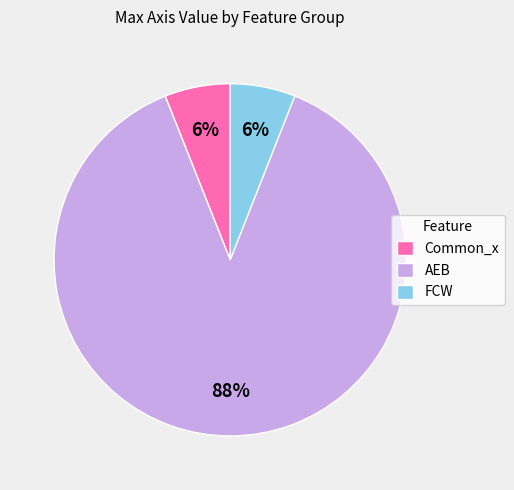

Does any single category account for the majority?

Yes